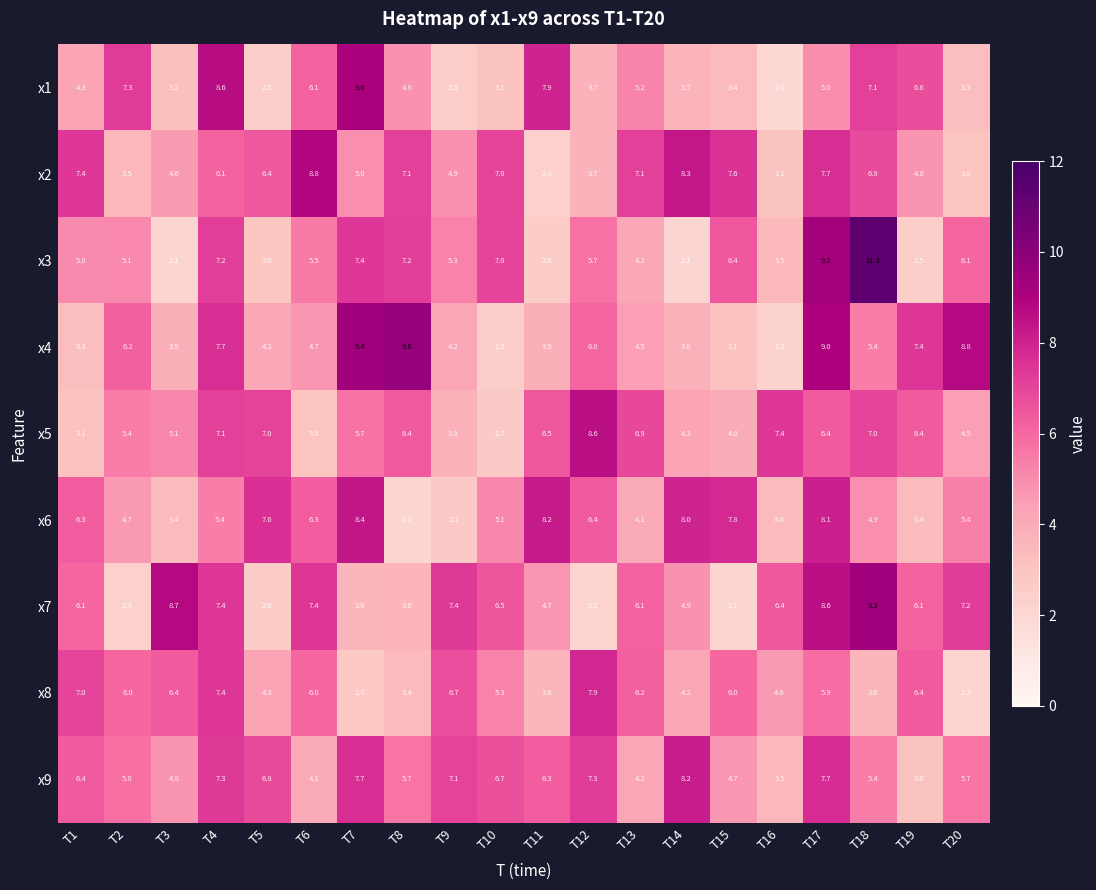

What is the difference between the second highest and minimum values in the x2 series?

5.9